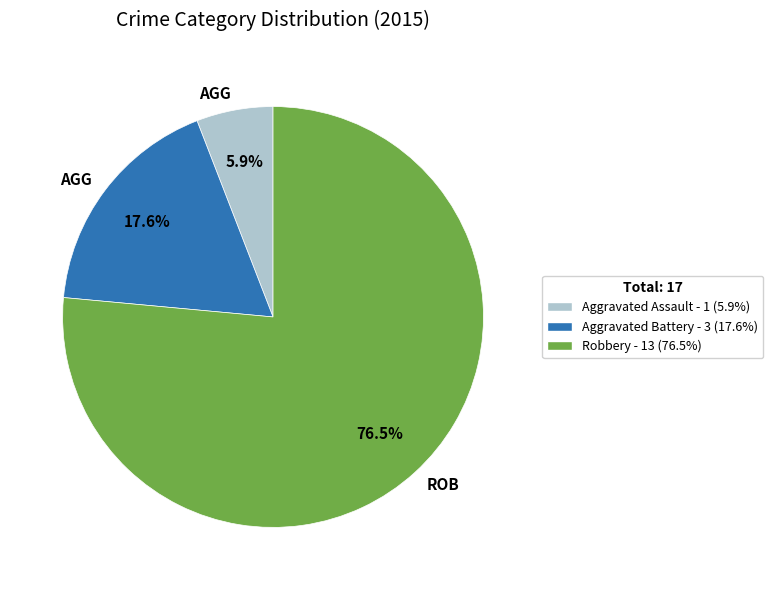

Does any single category account for the majority?

Yes